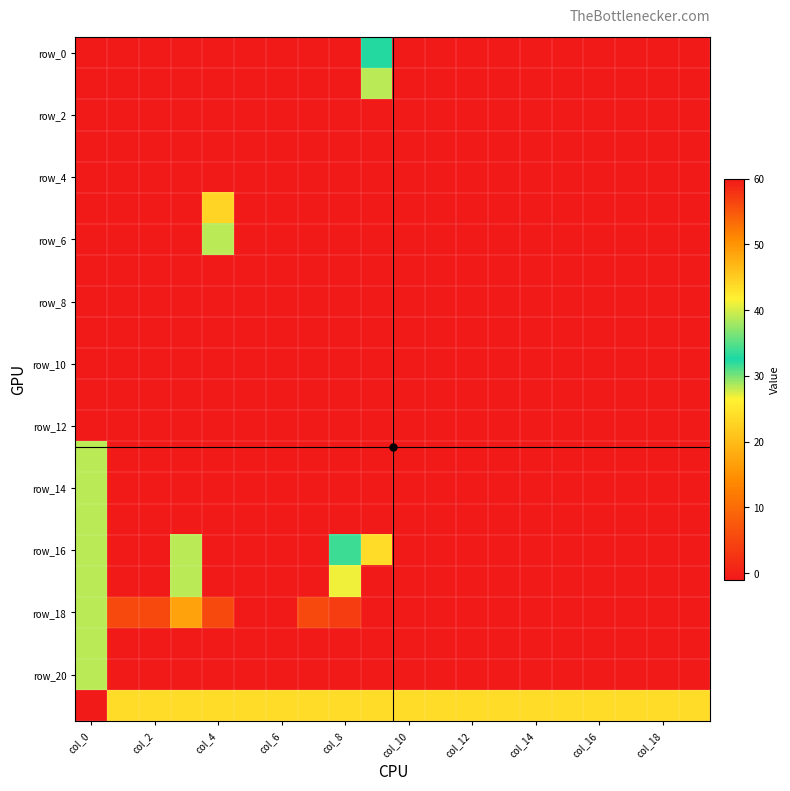

What is the greatest value displayed?

57